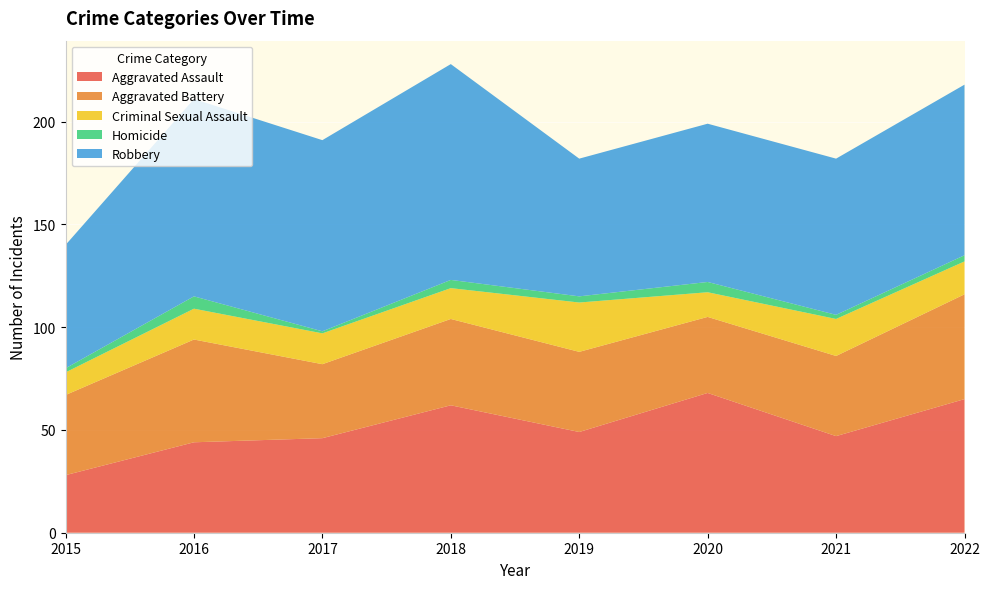

Reading left to right, transcribe all the data shown in this chart.

Aggravated Assault: 2015=28	2016=44	2017=46	2018=62	2019=49	2020=68	2021=47	2022=65
Aggravated Battery: 2015=39	2016=50	2017=36	2018=42	2019=39	2020=37	2021=39	2022=51
Criminal Sexual Assault: 2015=11	2016=15	2017=15	2018=15	2019=24	2020=12	2021=18	2022=16
Homicide: 2015=2	2016=6	2017=1	2018=4	2019=3	2020=5	2021=2	2022=3
Robbery: 2015=60	2016=96	2017=93	2018=105	2019=67	2020=77	2021=76	2022=83